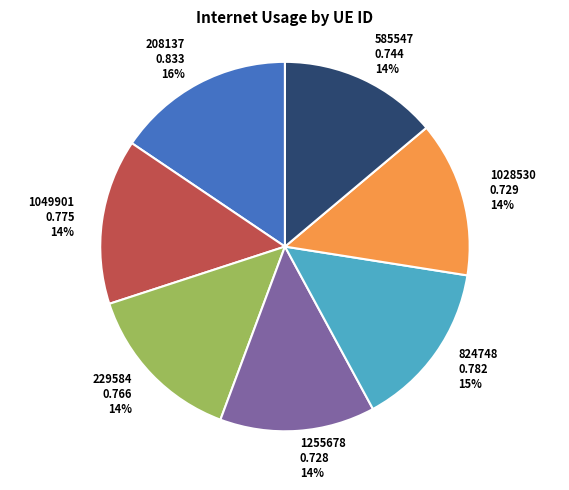

Is the sum of 824748 and 585547 greater than half?

No